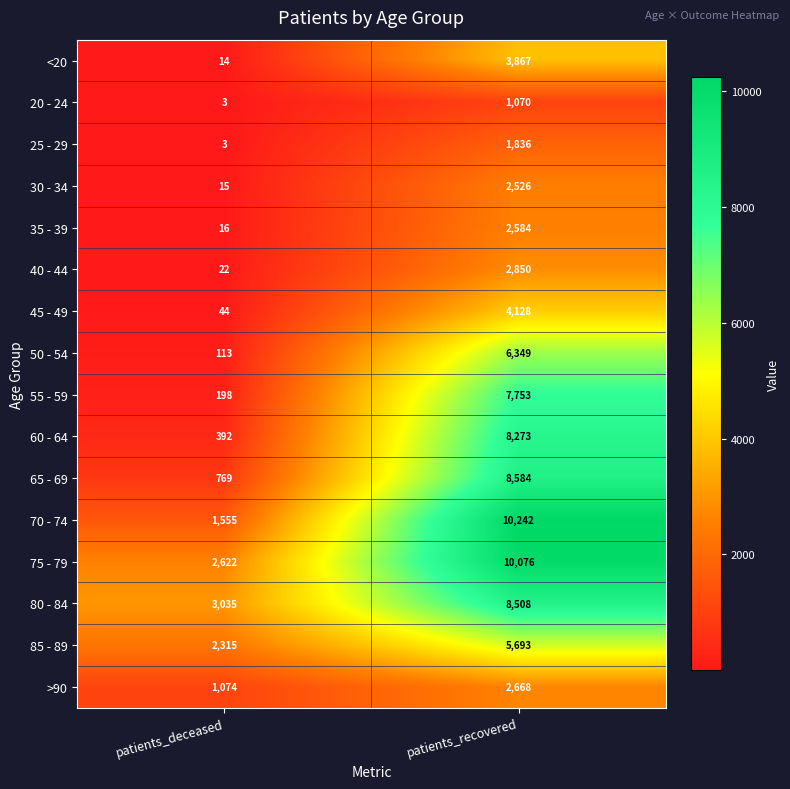

Which category has the highest value across all series?

patients_recovered